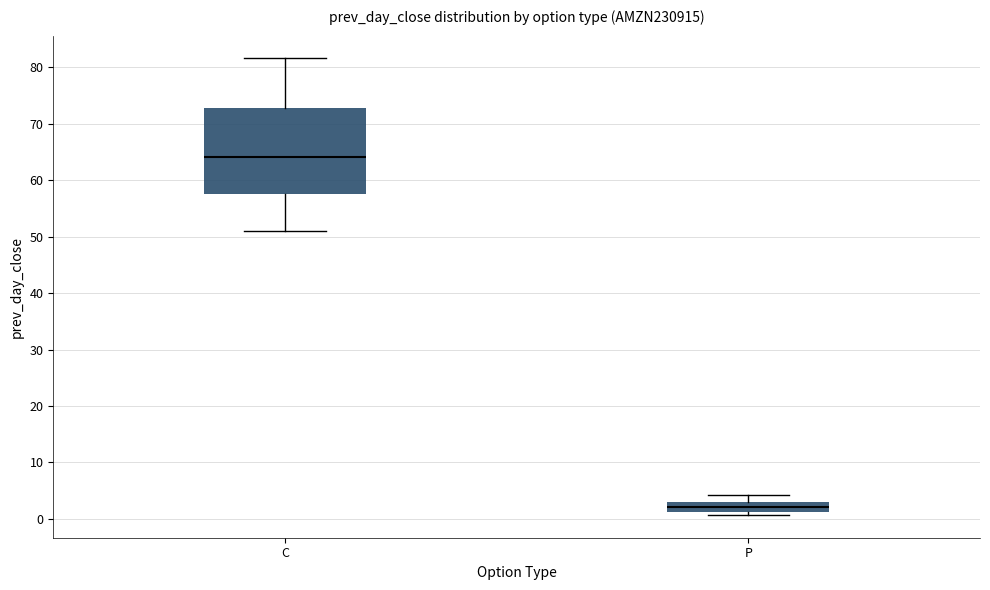

Where is the lower edge of the box for P on the y-axis? The values are not printed on the chart, so give them approximately, as read against the axis.

1